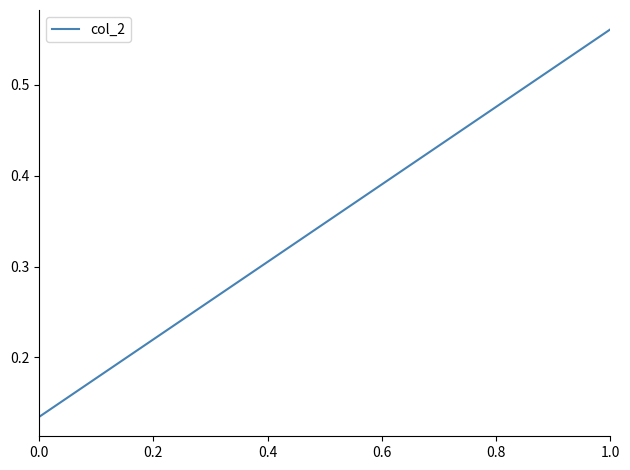

True or false: the data shows 0.1 at 0.0.

True